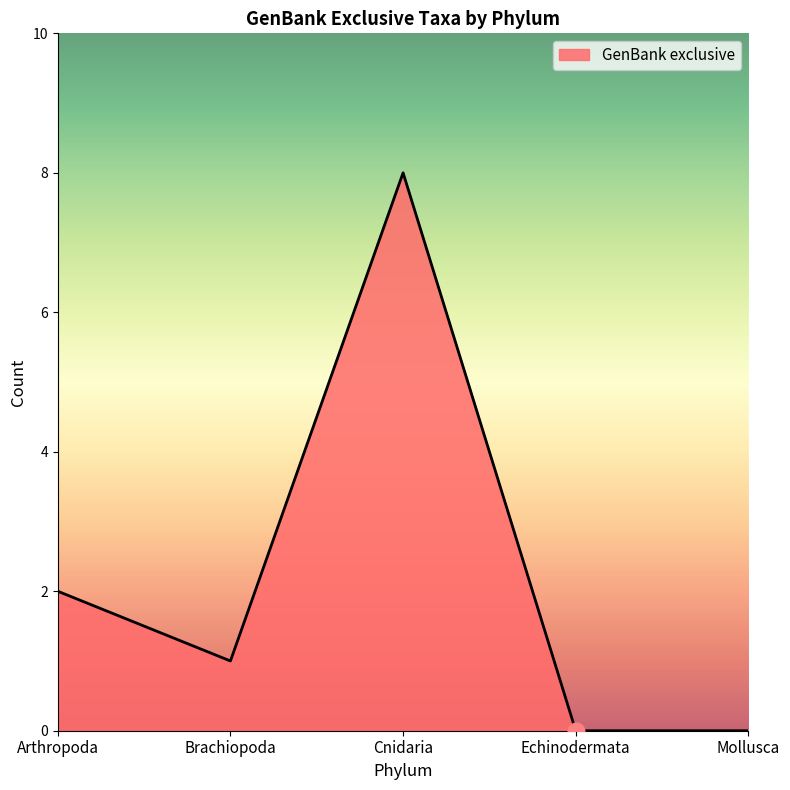

What position from the right is Echinodermata?

2